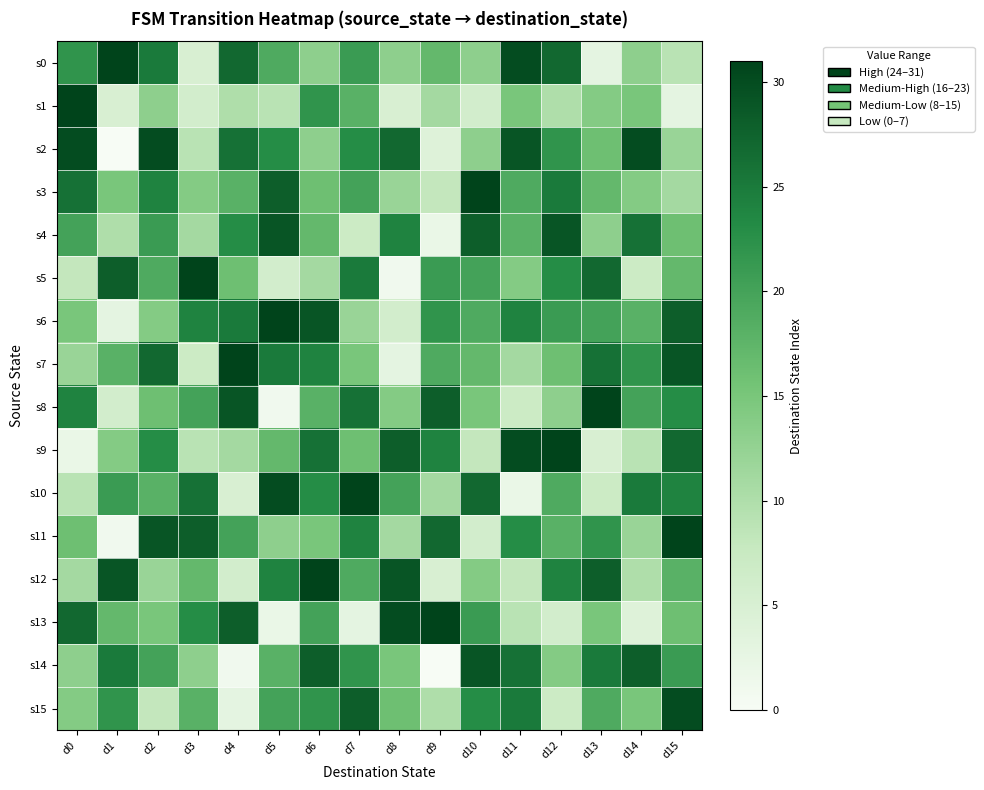

Reading right to left, transcribe all the data shown in this chart.

s0: d15=9	d14=13	d13=3	d12=27	d11=30	d10=13	d9=17	d8=13	d7=21	d6=13	d5=19	d4=27	d3=5	d2=25	d1=31	d0=22
s1: d15=3	d14=15	d13=14	d12=10	d11=15	d10=6	d9=11	d8=5	d7=18	d6=22	d5=9	d4=10	d3=6	d2=13	d1=5	d0=31
s2: d15=12	d14=30	d13=16	d12=22	d11=29	d10=13	d9=4	d8=27	d7=23	d6=13	d5=23	d4=26	d3=9	d2=30	d1=0	d0=30
s3: d15=11	d14=14	d13=17	d12=25	d11=19	d10=31	d9=8	d8=12	d7=20	d6=16	d5=28	d4=18	d3=14	d2=24	d1=15	d0=26
s4: d15=16	d14=26	d13=13	d12=29	d11=18	d10=28	d9=2	d8=24	d7=7	d6=17	d5=29	d4=23	d3=11	d2=21	d1=10	d0=20
s5: d15=17	d14=7	d13=27	d12=23	d11=14	d10=20	d9=21	d8=1	d7=25	d6=11	d5=6	d4=16	d3=31	d2=19	d1=28	d0=8
s6: d15=28	d14=18	d13=20	d12=21	d11=24	d10=19	d9=22	d8=6	d7=12	d6=29	d5=31	d4=25	d3=24	d2=14	d1=3	d0=15
s7: d15=29	d14=22	d13=26	d12=16	d11=11	d10=17	d9=19	d8=3	d7=15	d6=24	d5=25	d4=31	d3=7	d2=27	d1=18	d0=12
s8: d15=23	d14=20	d13=31	d12=13	d11=7	d10=15	d9=28	d8=14	d7=26	d6=18	d5=1	d4=29	d3=20	d2=16	d1=6	d0=24
s9: d15=27	d14=9	d13=5	d12=31	d11=30	d10=8	d9=24	d8=28	d7=16	d6=26	d5=17	d4=11	d3=9	d2=23	d1=14	d0=2
s10: d15=24	d14=25	d13=7	d12=19	d11=2	d10=27	d9=11	d8=20	d7=31	d6=23	d5=30	d4=5	d3=26	d2=18	d1=21	d0=9
s11: d15=31	d14=12	d13=22	d12=18	d11=23	d10=6	d9=27	d8=11	d7=24	d6=15	d5=13	d4=20	d3=28	d2=29	d1=1	d0=16
s12: d15=18	d14=10	d13=28	d12=24	d11=8	d10=14	d9=5	d8=29	d7=19	d6=31	d5=24	d4=6	d3=17	d2=12	d1=29	d0=11
s13: d15=16	d14=4	d13=15	d12=6	d11=9	d10=21	d9=31	d8=30	d7=3	d6=20	d5=2	d4=28	d3=23	d2=15	d1=17	d0=27
s14: d15=21	d14=28	d13=25	d12=14	d11=26	d10=29	d9=0	d8=15	d7=22	d6=28	d5=18	d4=1	d3=13	d2=20	d1=25	d0=13
s15: d15=30	d14=15	d13=19	d12=7	d11=25	d10=23	d9=10	d8=16	d7=28	d6=22	d5=20	d4=3	d3=18	d2=8	d1=22	d0=14